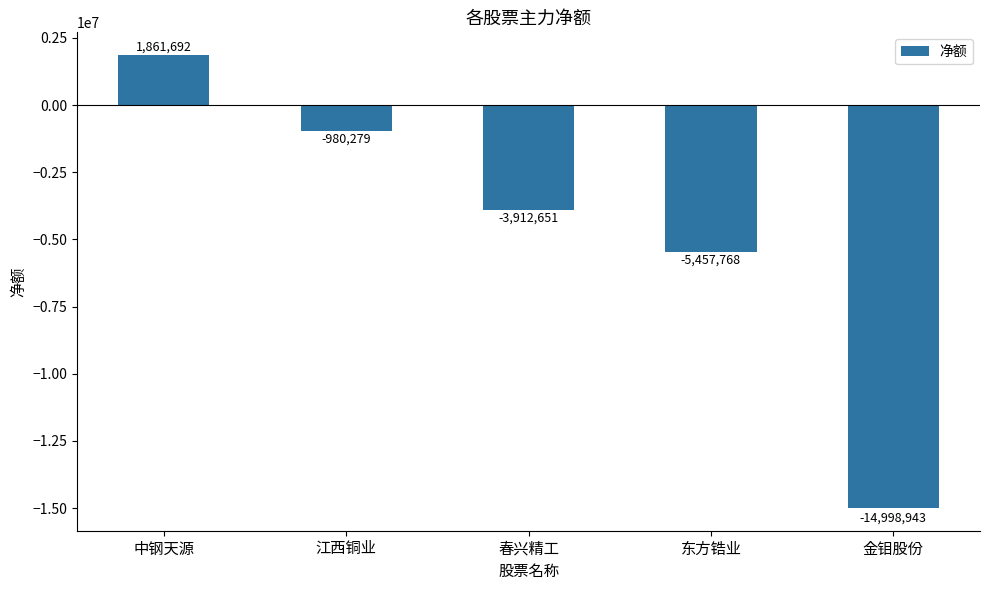

The chart shows a value of -2099131 at 春兴精工. True or false?

False